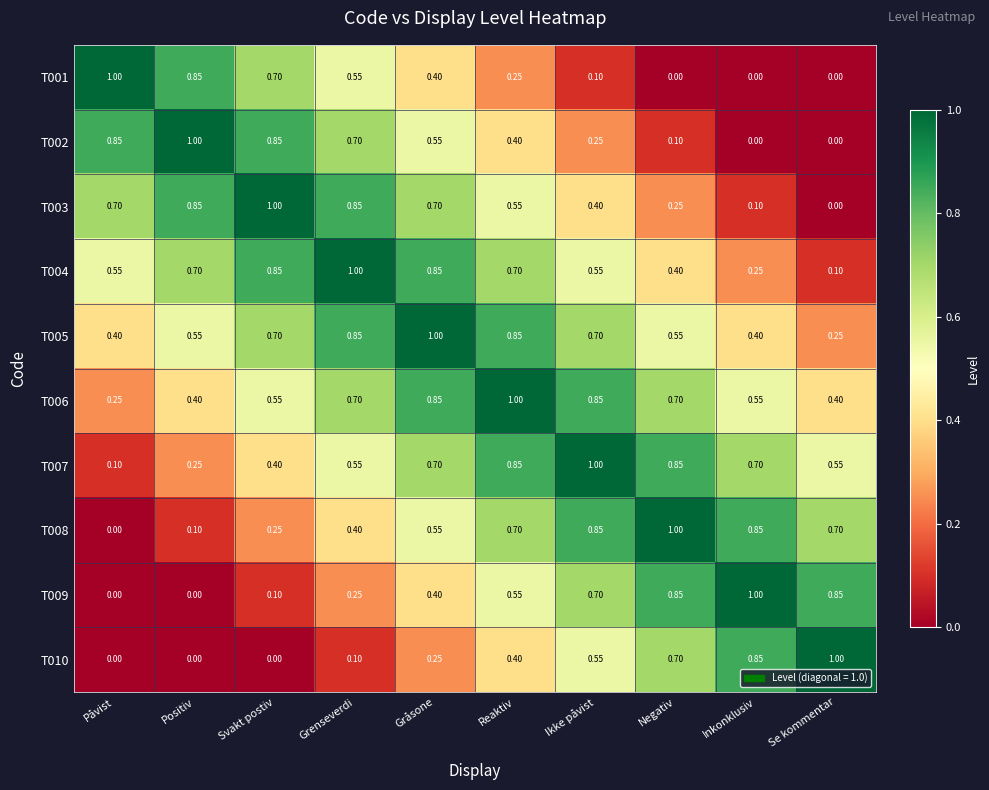

How many data points does each series have?

10